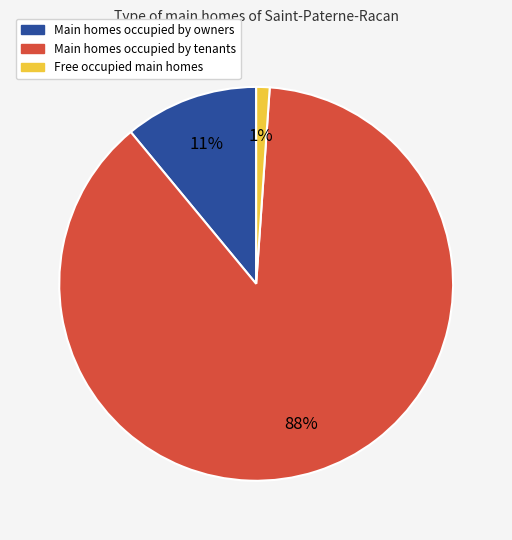

What is the largest slice in the pie chart?

Main homes occupied by tenants